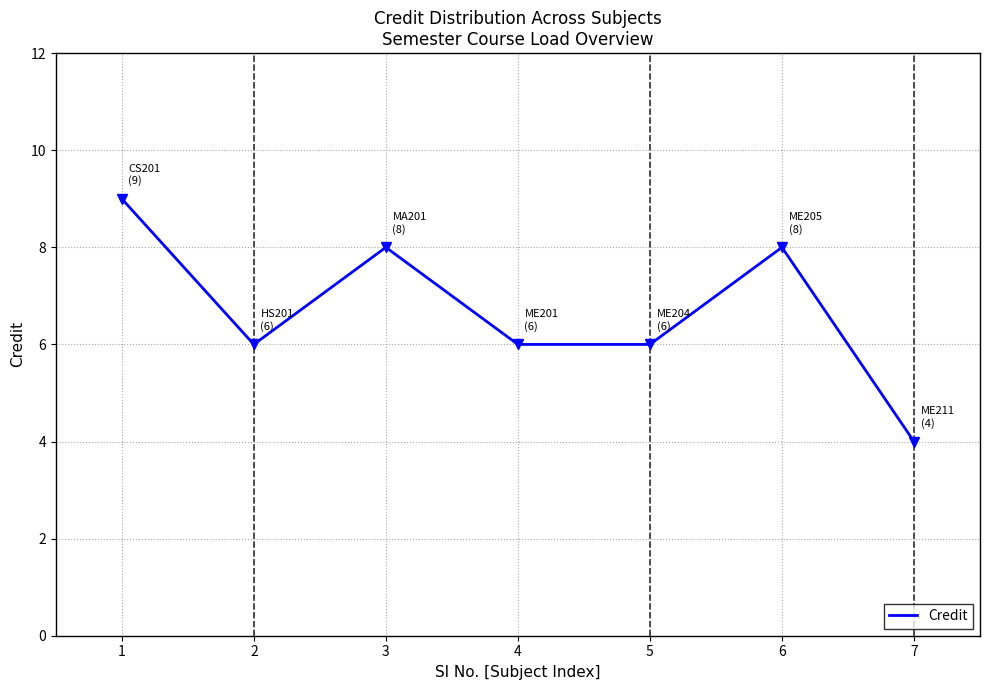

How many series are shown in this chart?

1